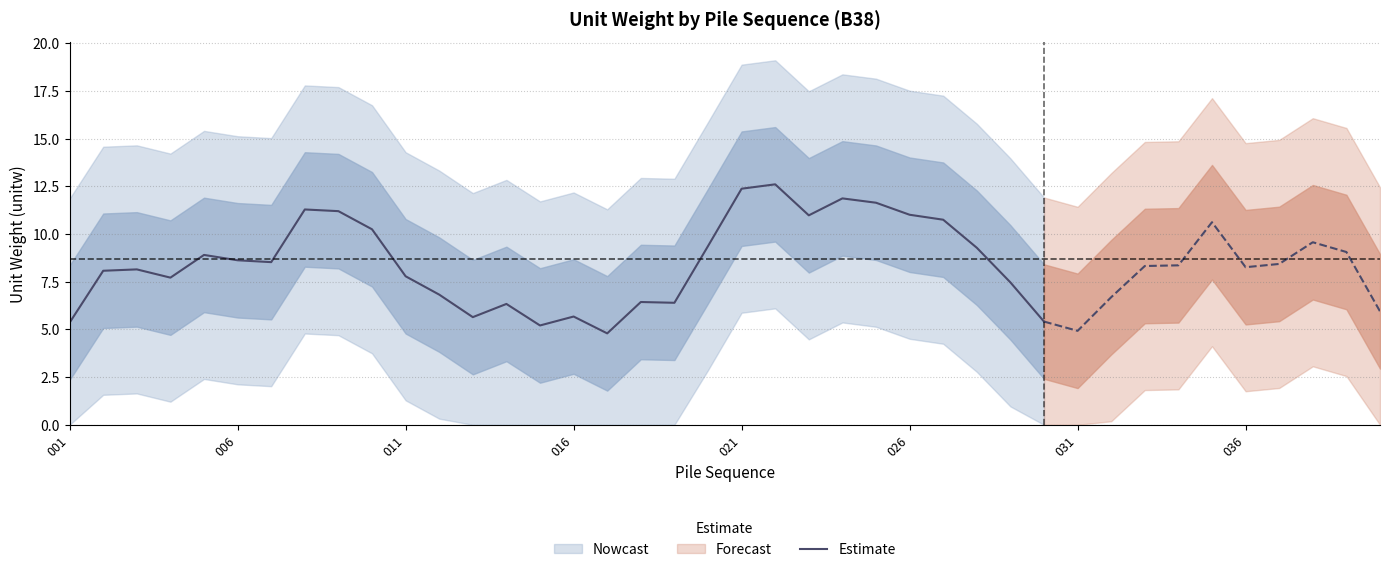

What is the minimum value for Estimate?

4.8